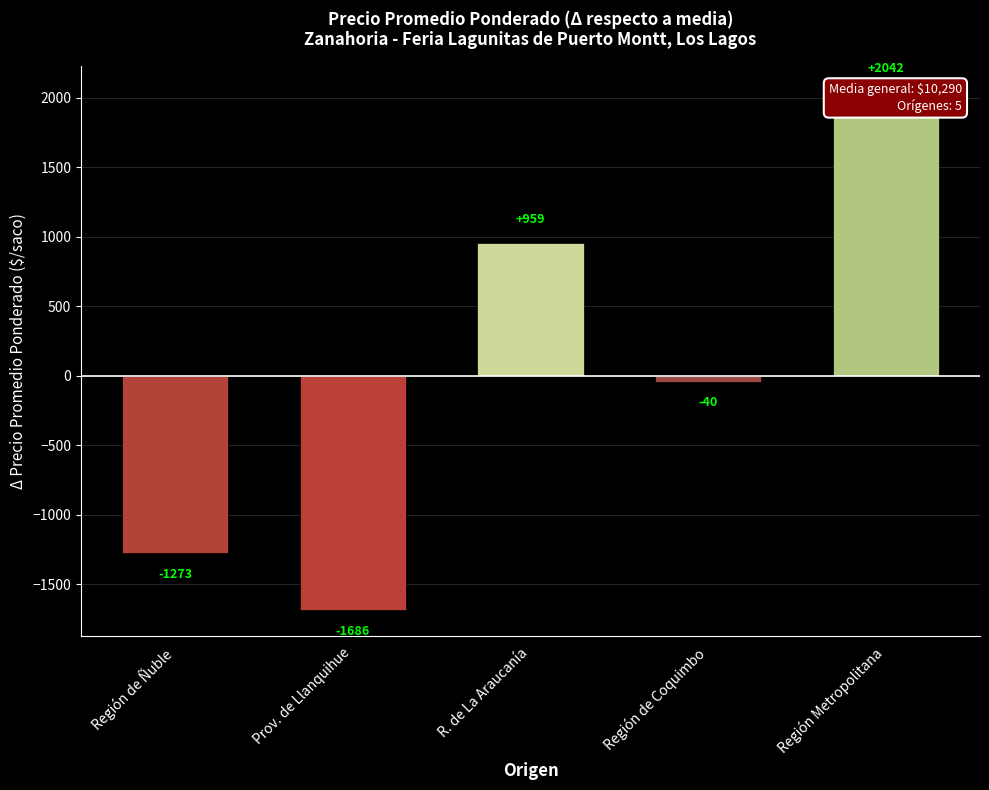

Reading left to right, transcribe all the data shown in this chart.

Región de Ñuble=-1273.8	Prov. de Llanquihue=-1686.8	R. de La Araucanía=959.2	Región de Coquimbo=-40.8	Región Metropolitana=2042.2